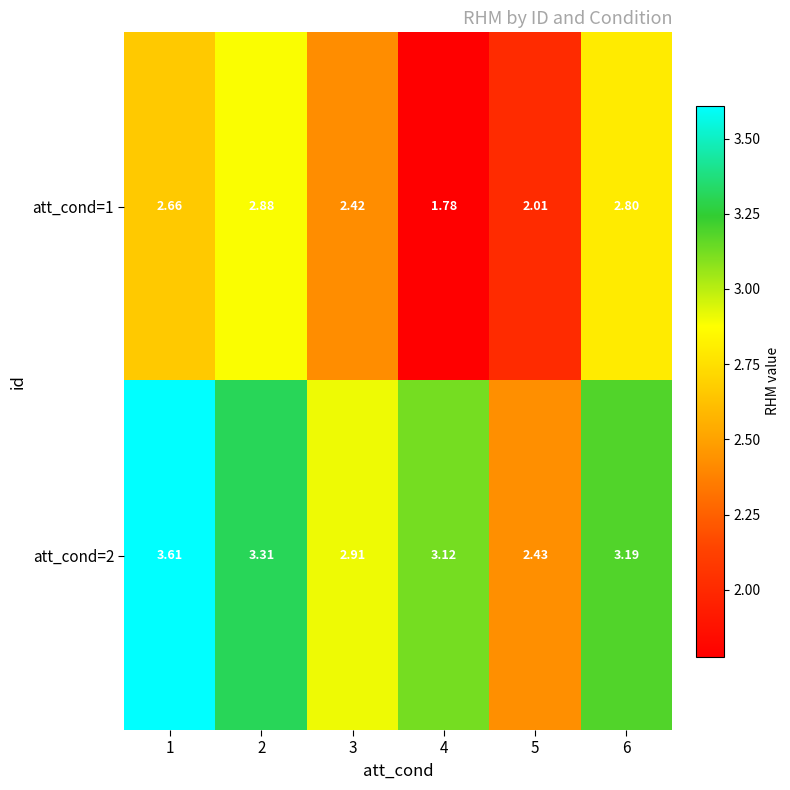

Is the value of att_cond=1 at 1 greater than the value of att_cond=2 at 6?

No